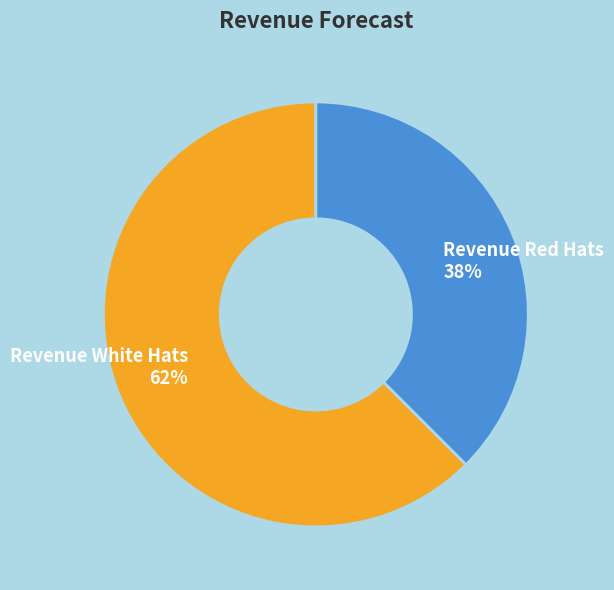

To the nearest percent, what portion does Revenue White Hats represent?

62%